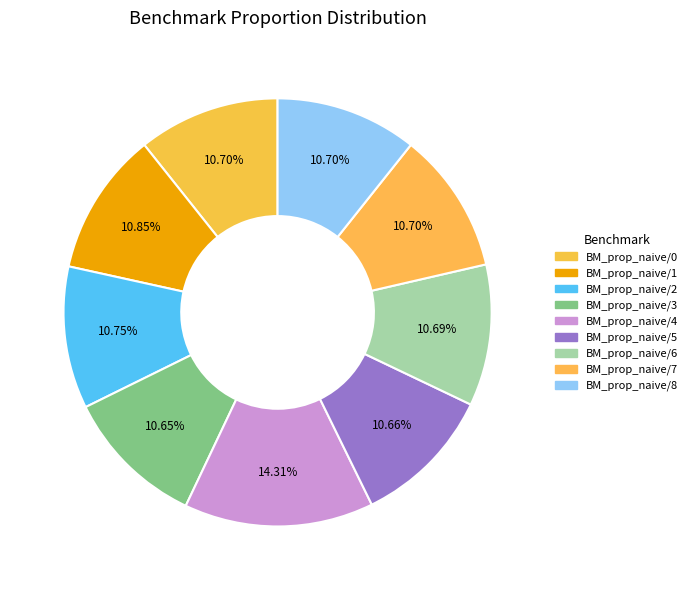

The BM_prop_naive/5 slice represents 17% of the pie. True or false?

False